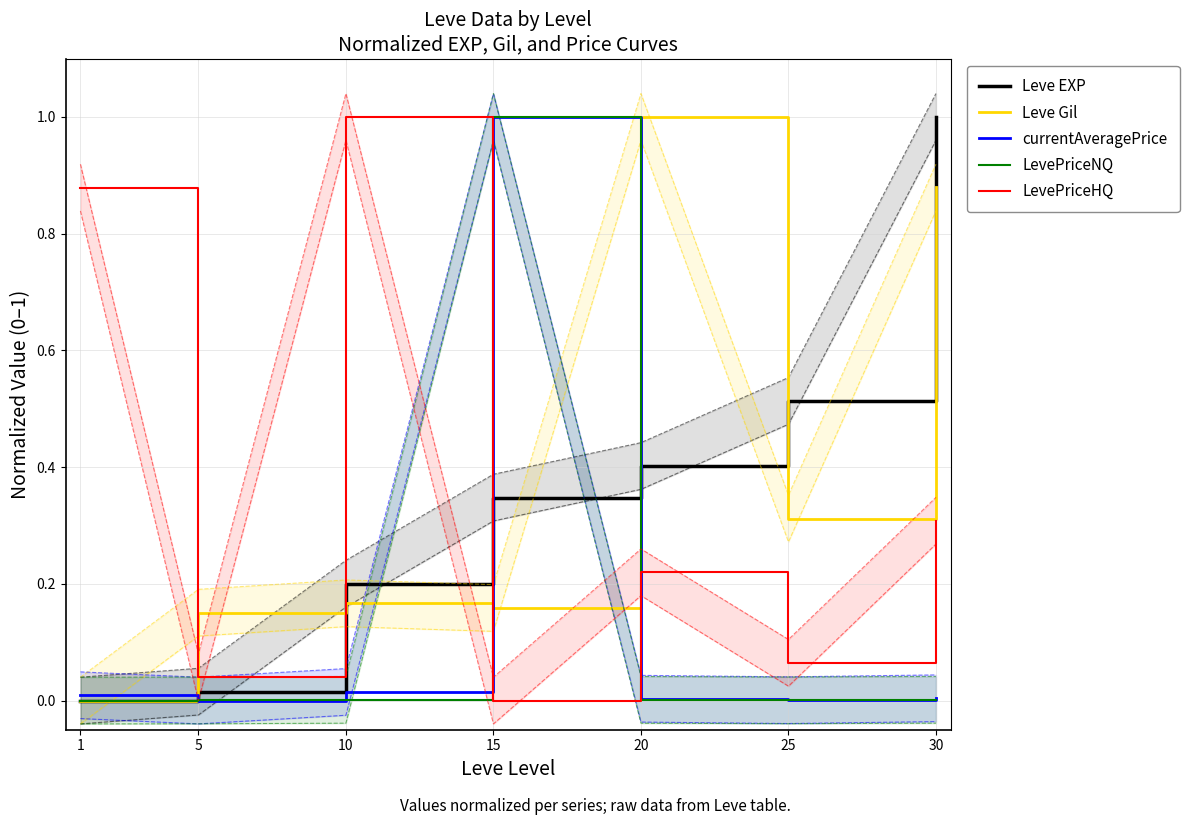

At which label does Leve Gil reach its peak?

20